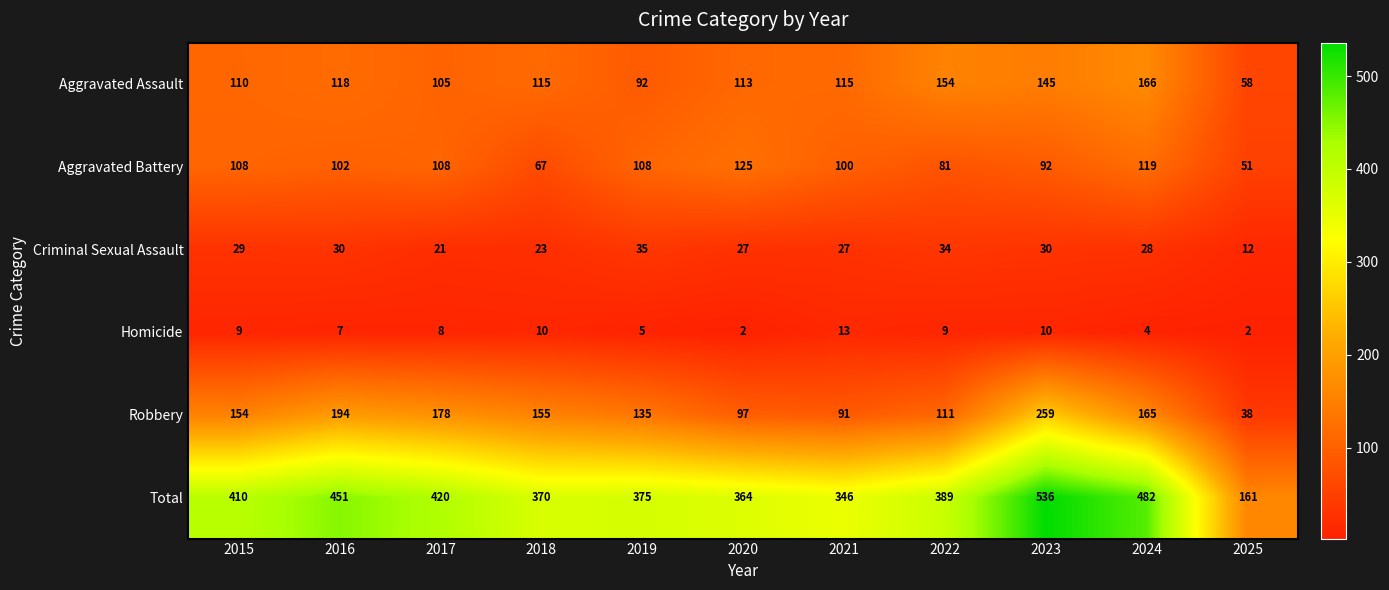

Read the Total value at 2016.

451